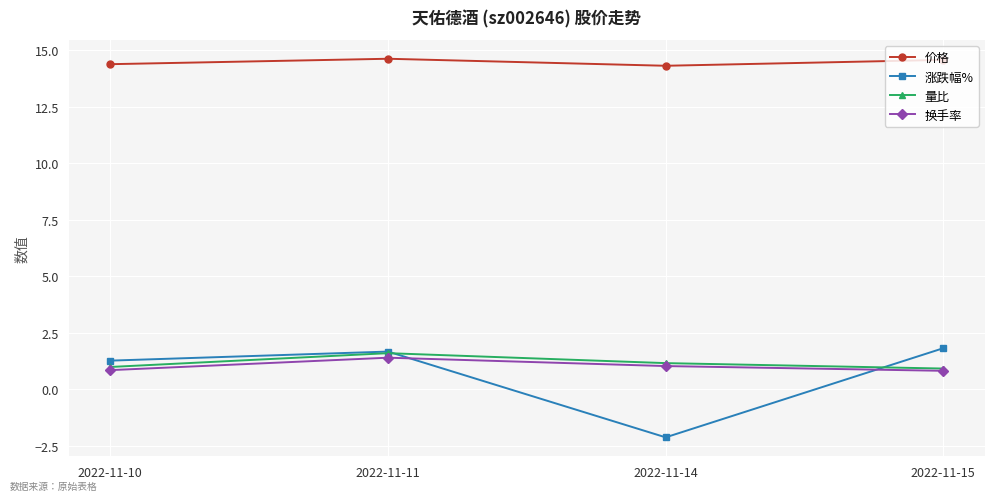

True or false: 涨跌幅% and 价格 cross at least once.

False